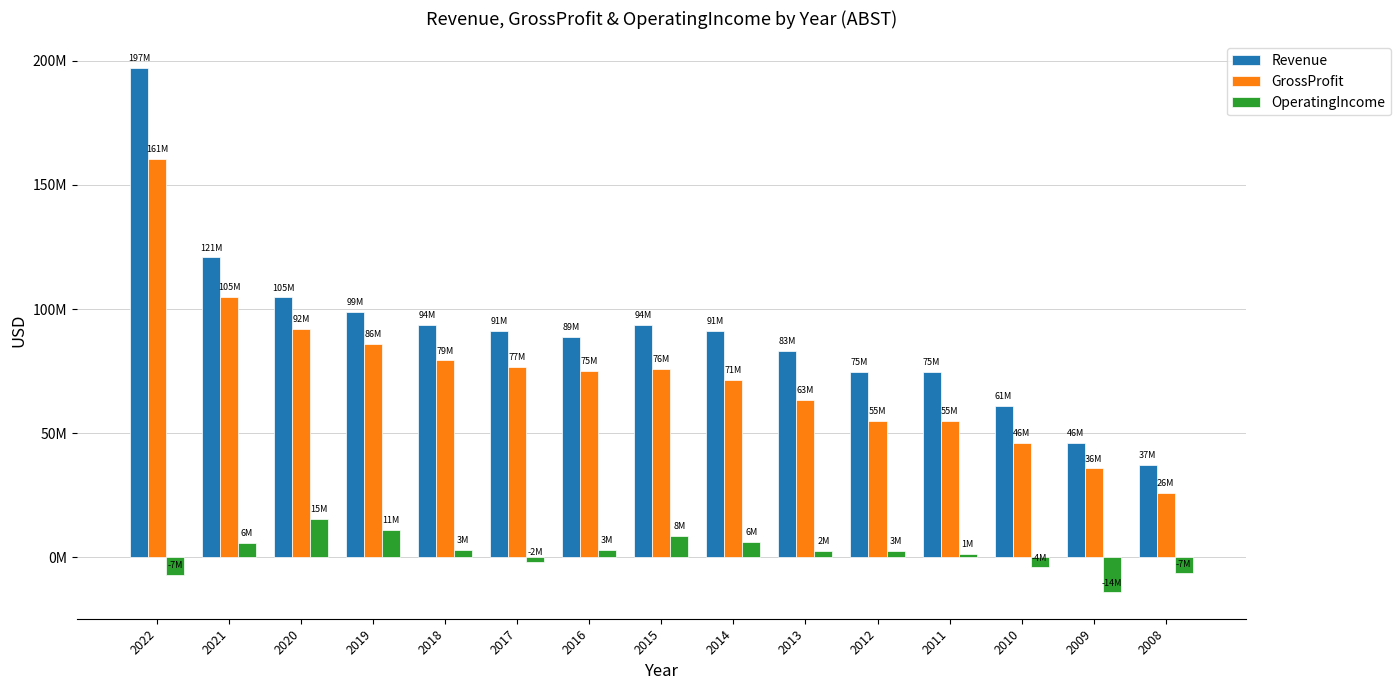

What is the sum of the OperatingIncome values at 2019 and 2008?

4316576